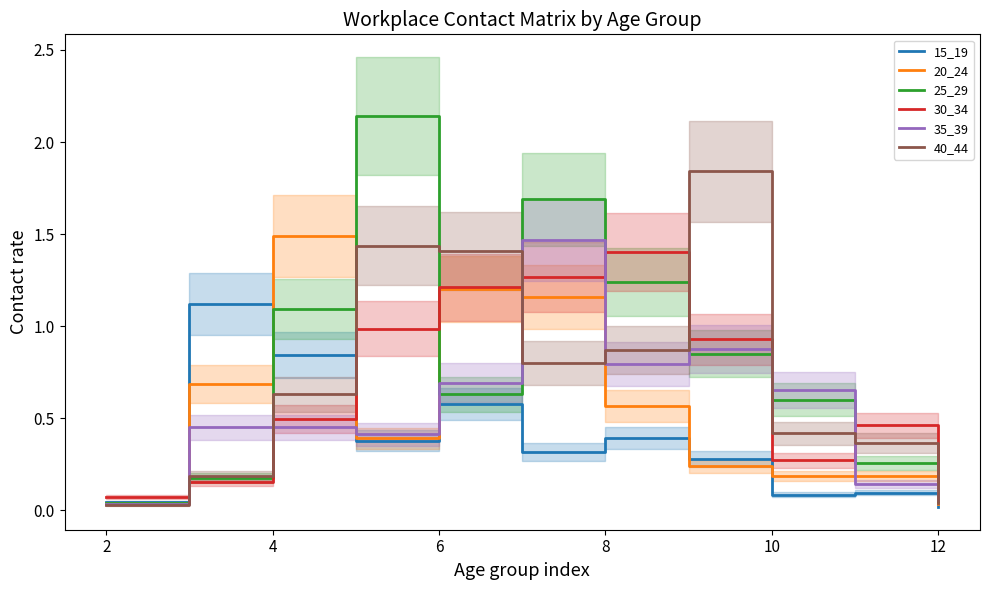

Is the value of 25_29 at 4 greater than the value of 35_39 at 10?

Yes